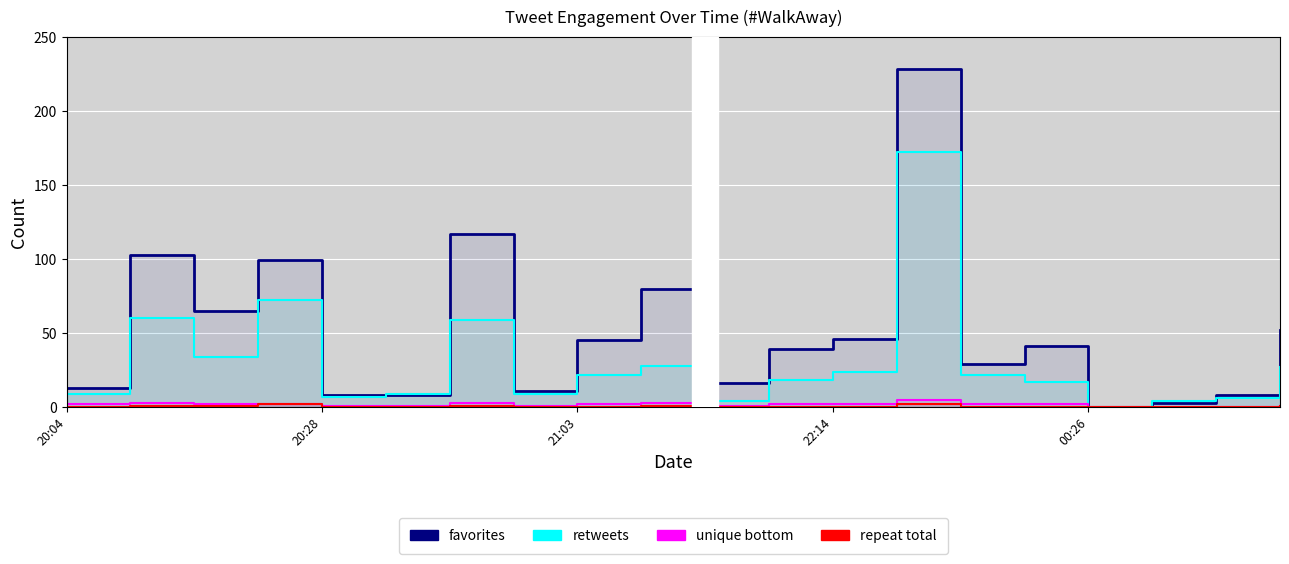

How many categories are shown in the chart?

20